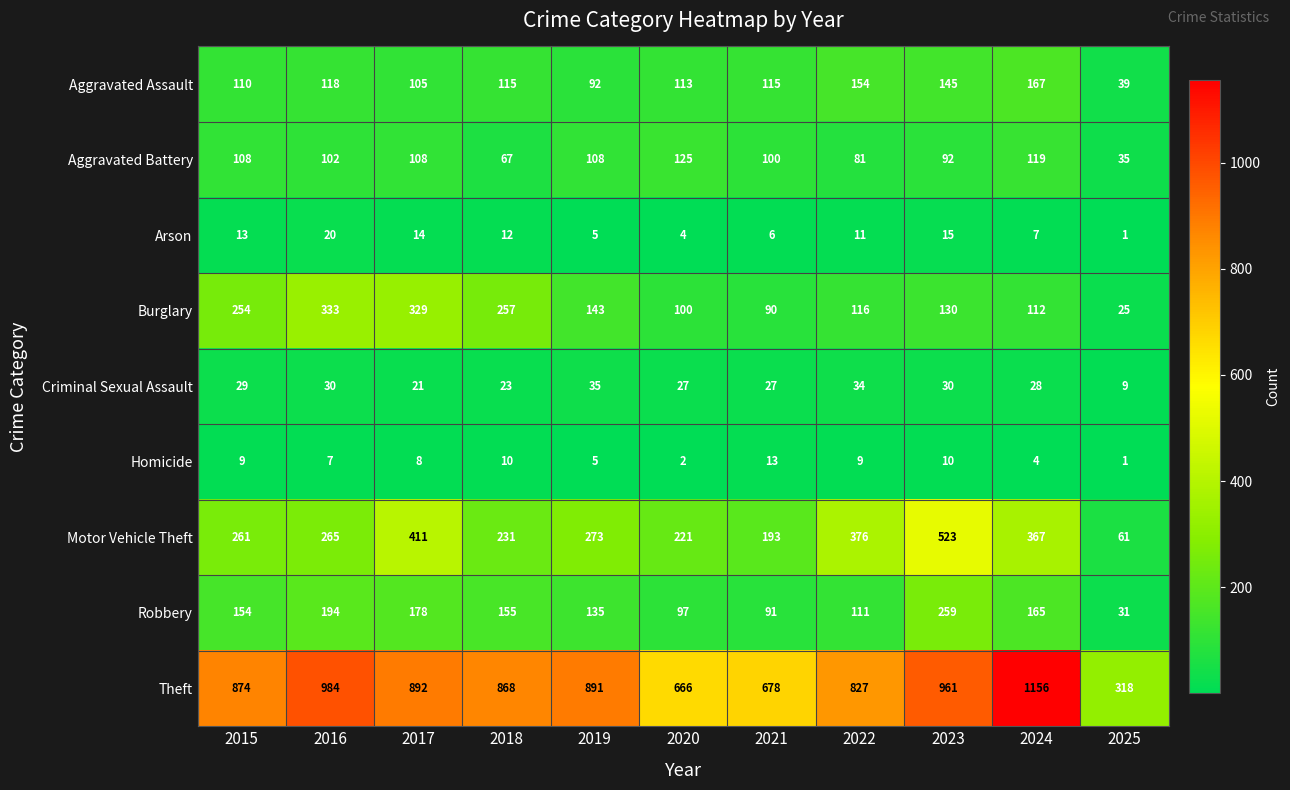

List the series in order of their peak value, lowest first.

Homicide, Arson, Criminal Sexual Assault, Aggravated Battery, Aggravated Assault, Robbery, Burglary, Motor Vehicle Theft, Theft